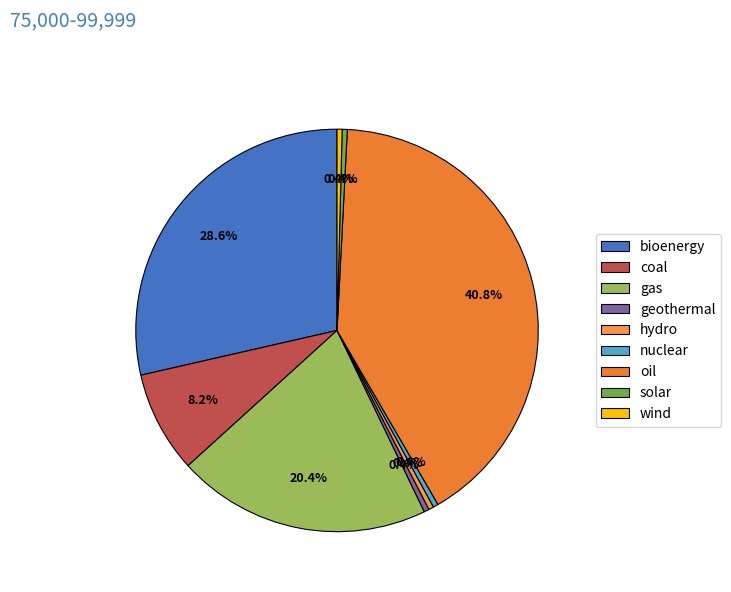

Does any single category account for the majority?

No